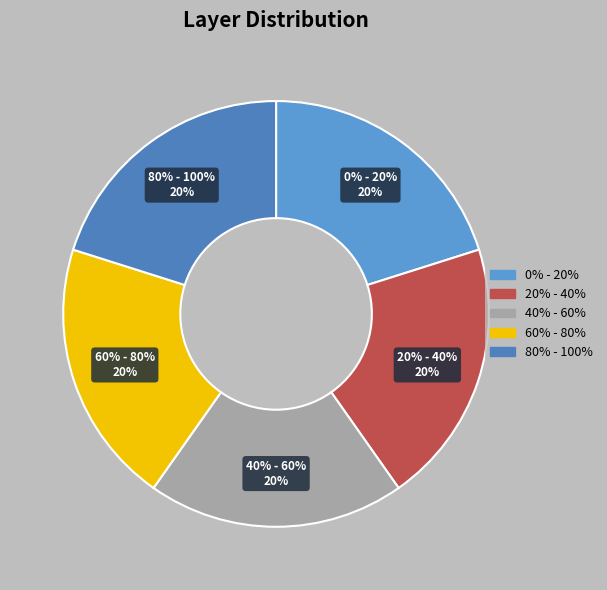

Rank the categories by value from highest to lowest.

0% - 20%, 20% - 40%, 60% - 80%, 80% - 100%, 40% - 60%